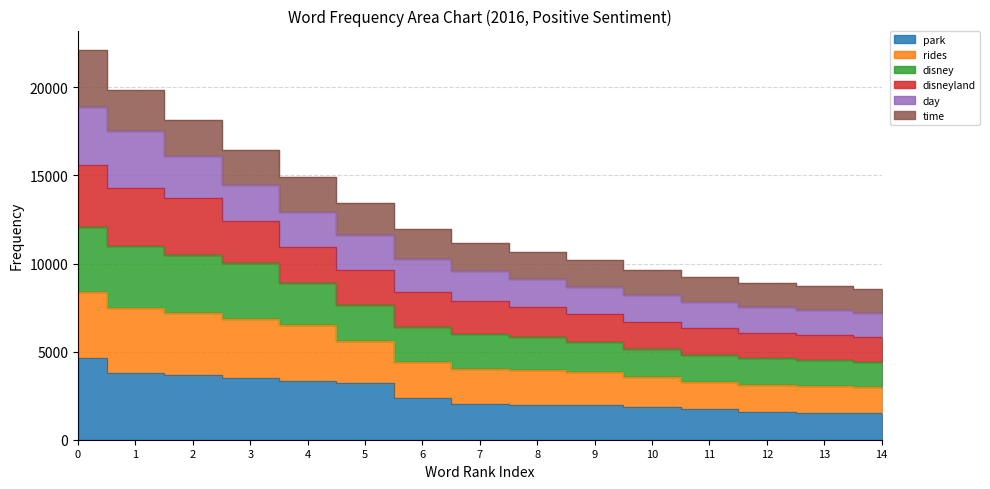

Does the chart have visible grid lines?

Yes